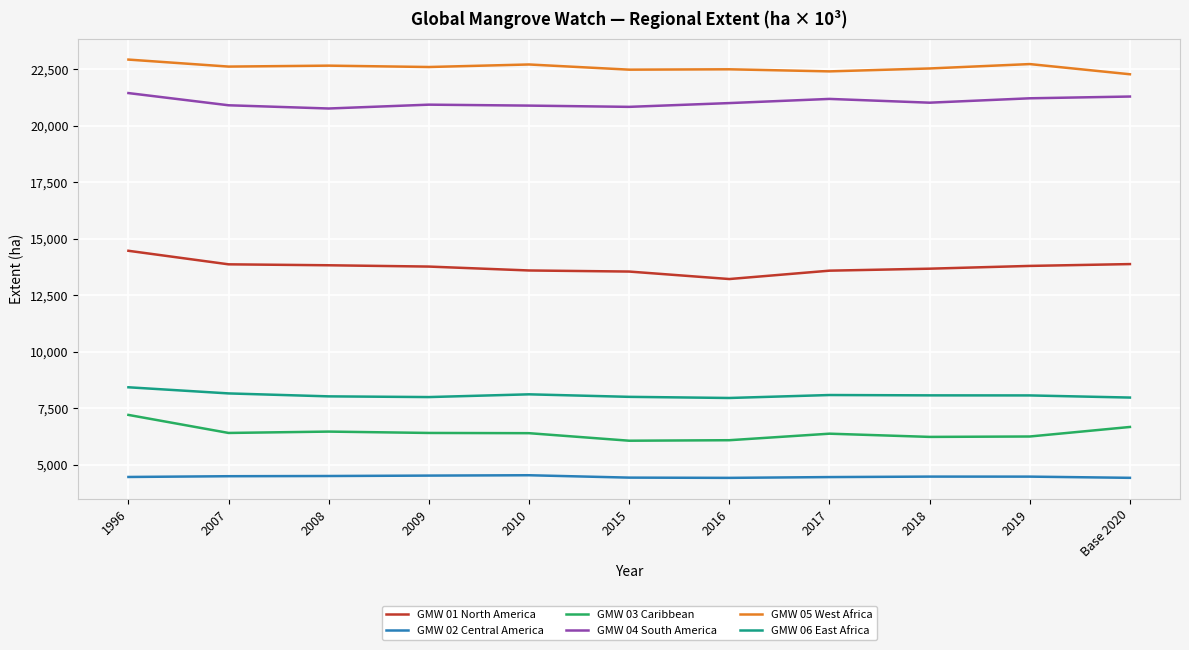

Is the value of GMW 01 North America at 2008 greater than the value of GMW 06 East Africa at 2010?

Yes